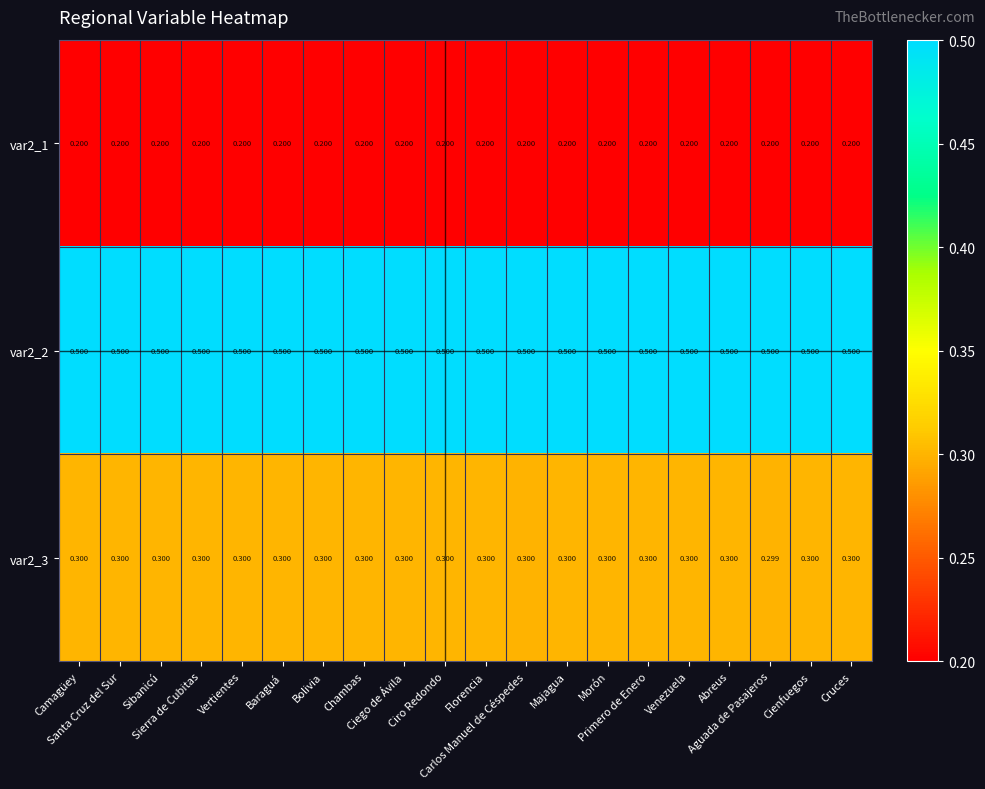

At which category does the chart reach its peak across all series?

Aguada de Pasajeros